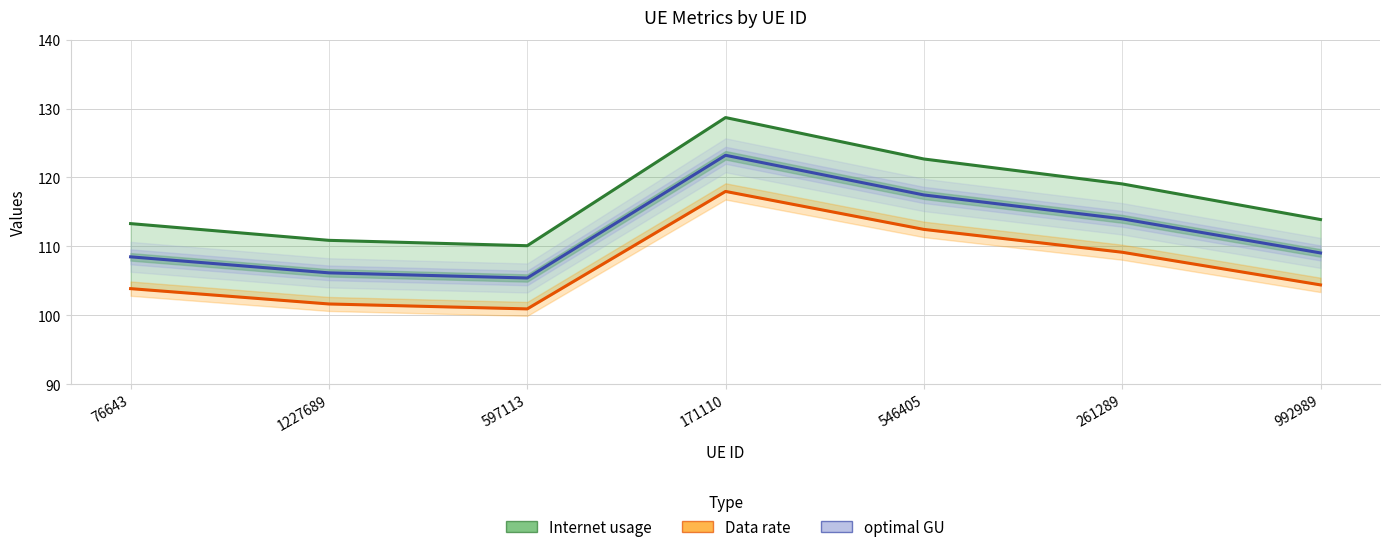

What is the total value across all series at 992989?

327.3